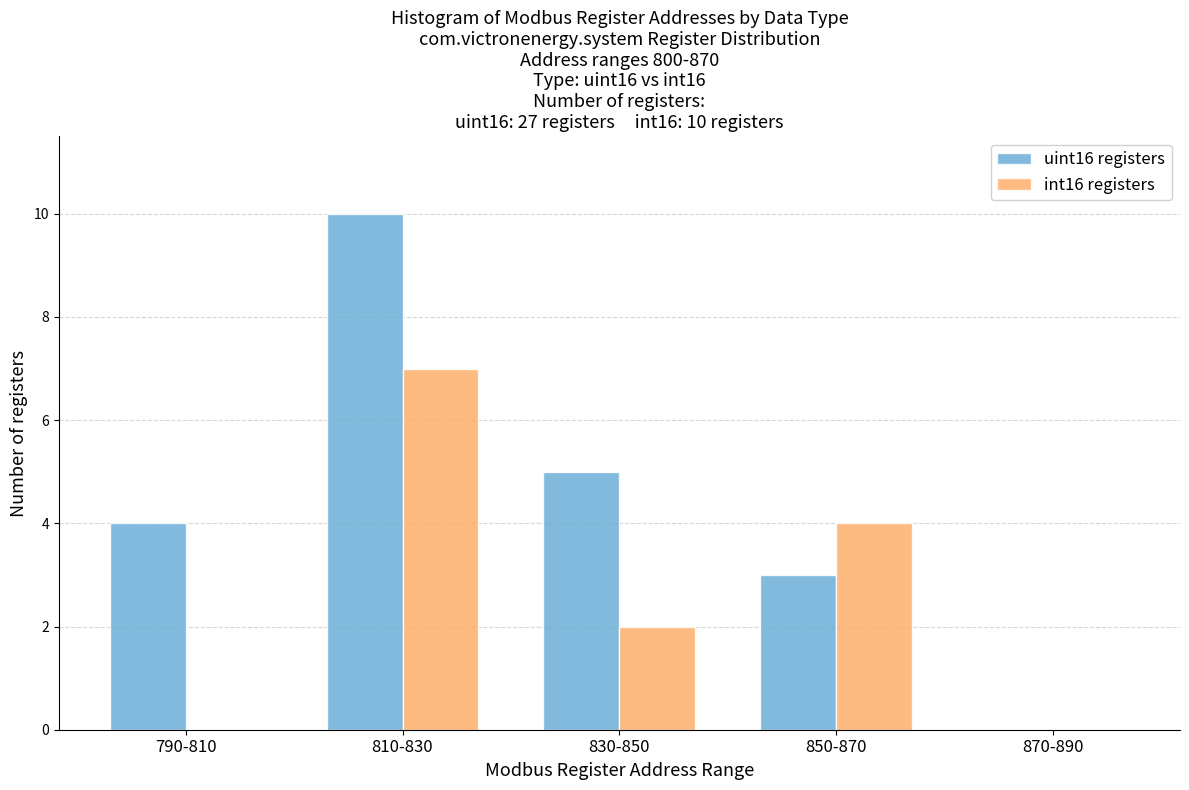

Reading left to right, extract all data points from this chart.

uint16 registers: 790-810=4	810-830=10	830-850=5	850-870=3	870-890=0
int16 registers: 790-810=0	810-830=7	830-850=2	850-870=4	870-890=0